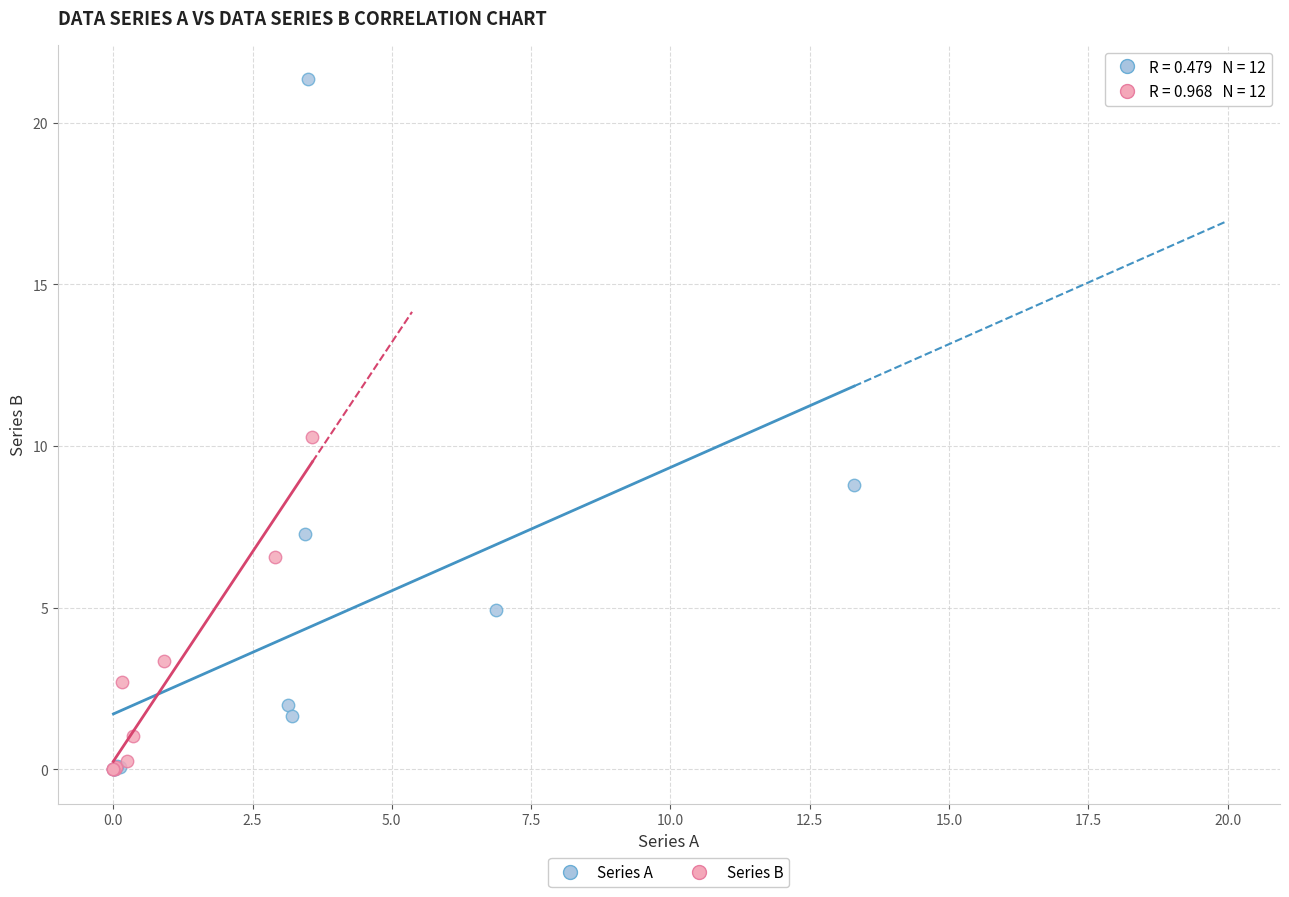

Which series has the largest Y range (max minus min)?

Series A